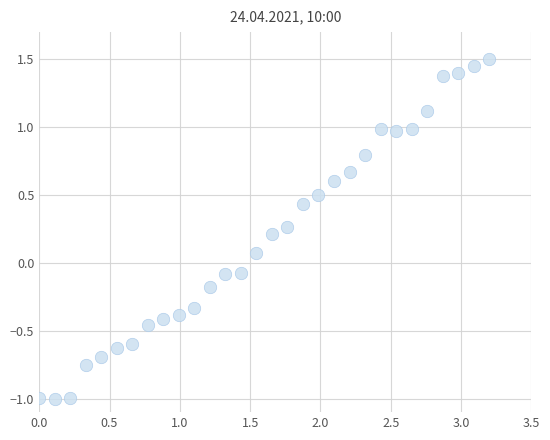

What is the range of X values (max minus min)?

3.2